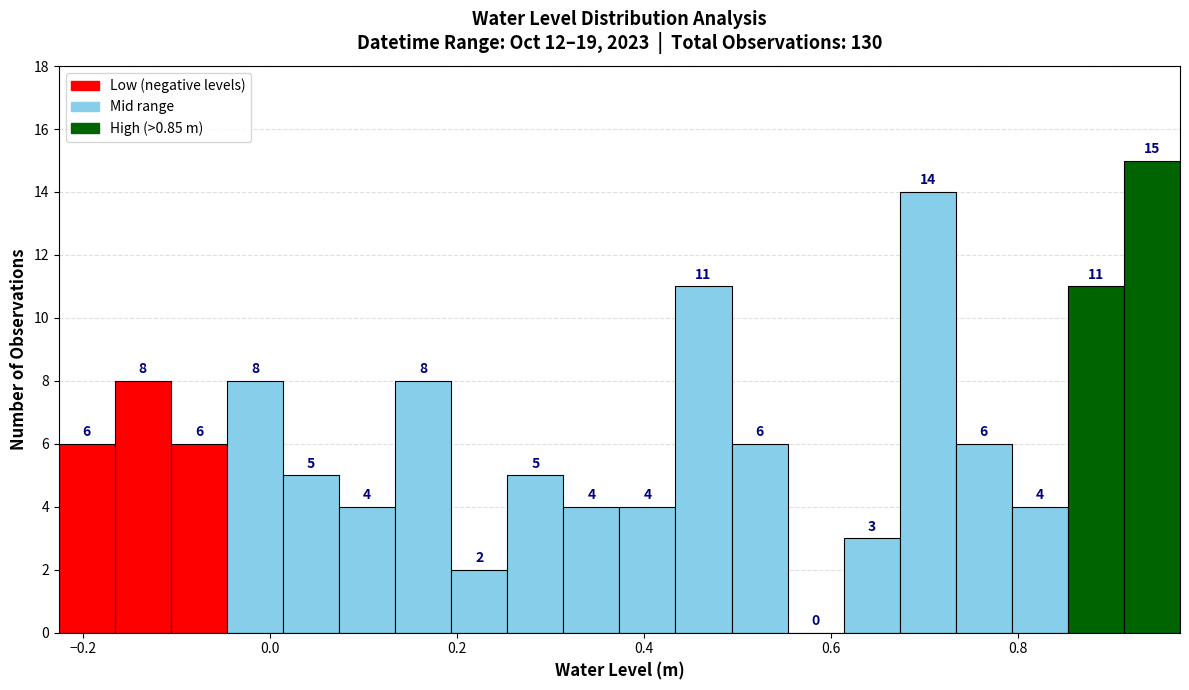

Read against the x-axis, roughly where is the centre of the tallest bar?

0.94